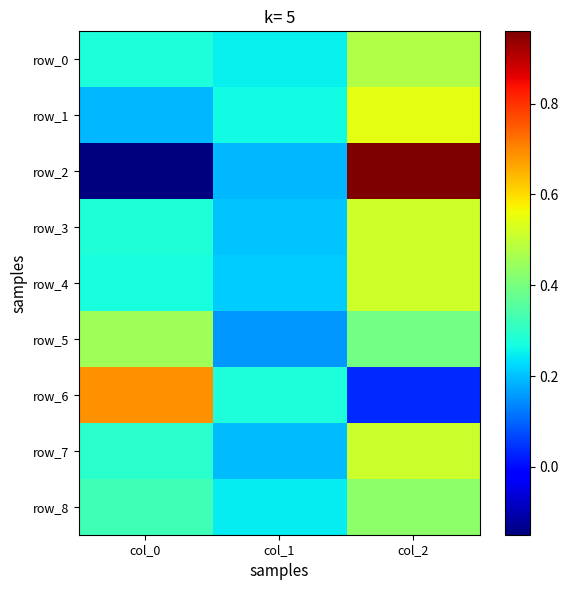

What is the minimum value for row_4?

0.2